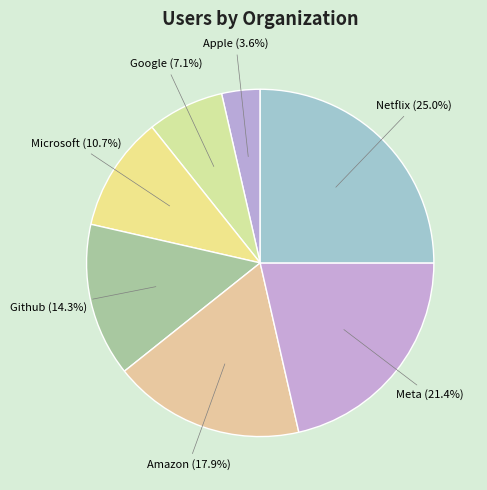

What is the ratio of the value at Amazon to the value at Apple?

5.0